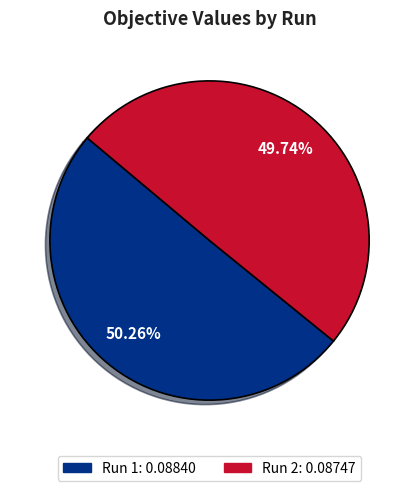

Is there a majority slice in this chart?

Yes